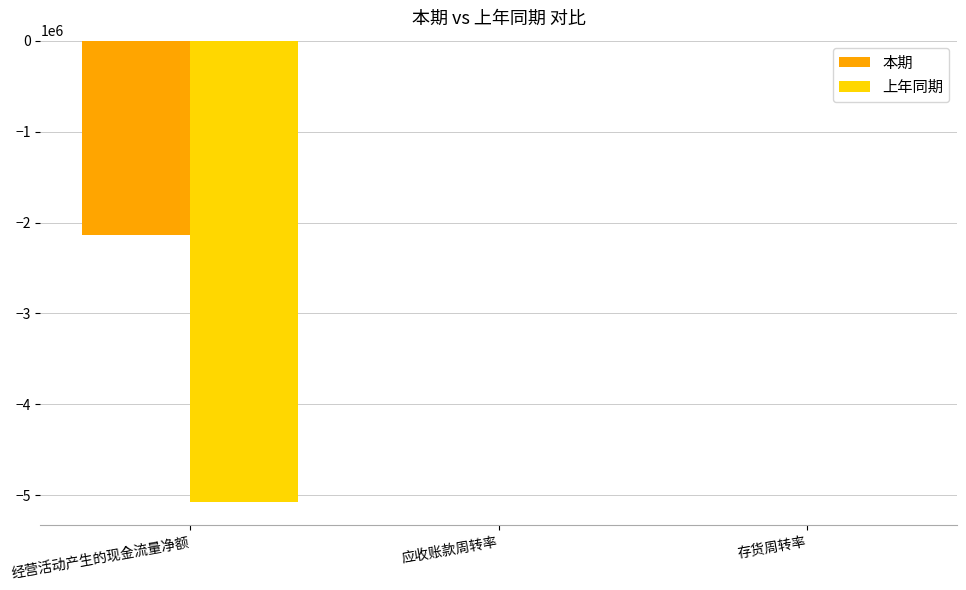

Is it true that 上年同期 equals -8421561.8 at 经营活动产生的现金流量净额?

False